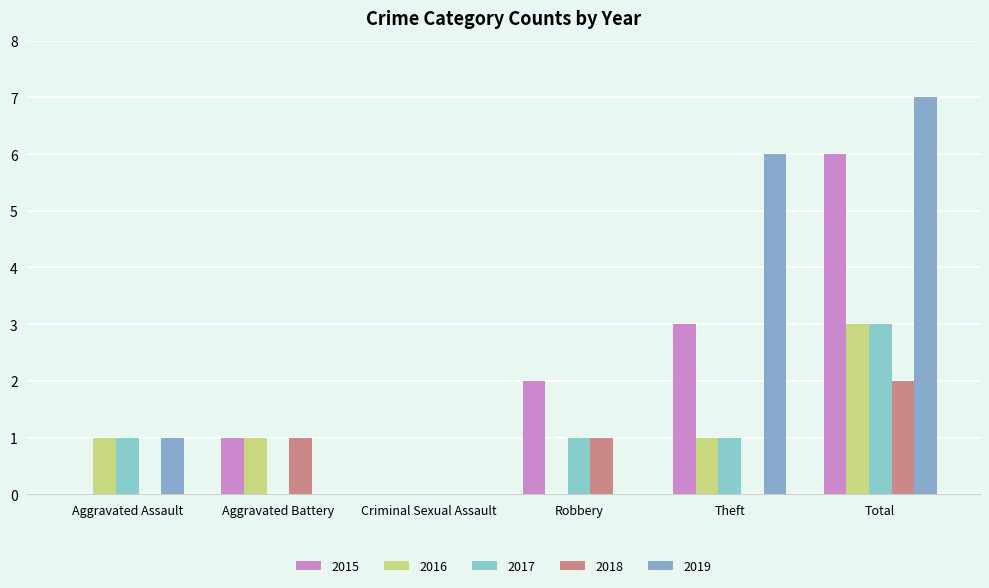

Reading left to right, list all the values displayed in this chart.

2015: 0	1	0	2	3	6
2016: 1	1	0	0	1	3
2017: 1	0	0	1	1	3
2018: 0	1	0	1	0	2
2019: 1	0	0	0	6	7